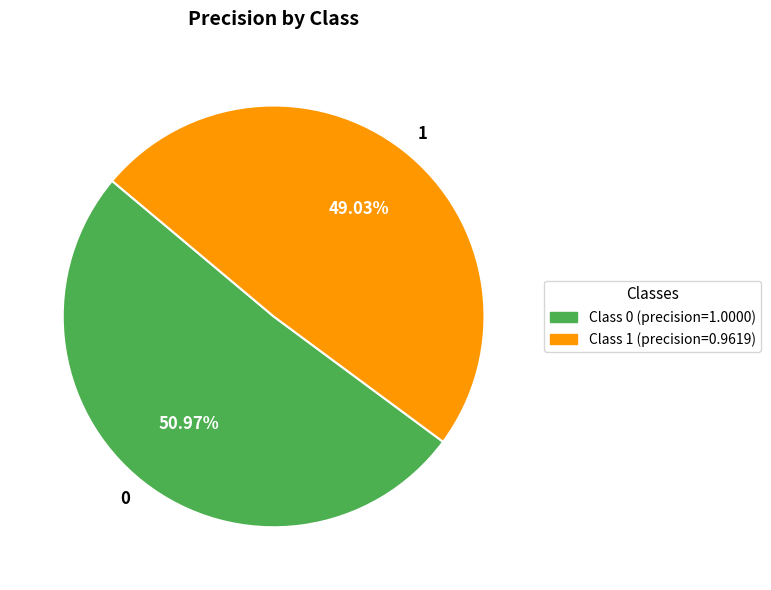

True or false: 0 accounts for 51% of the total.

True